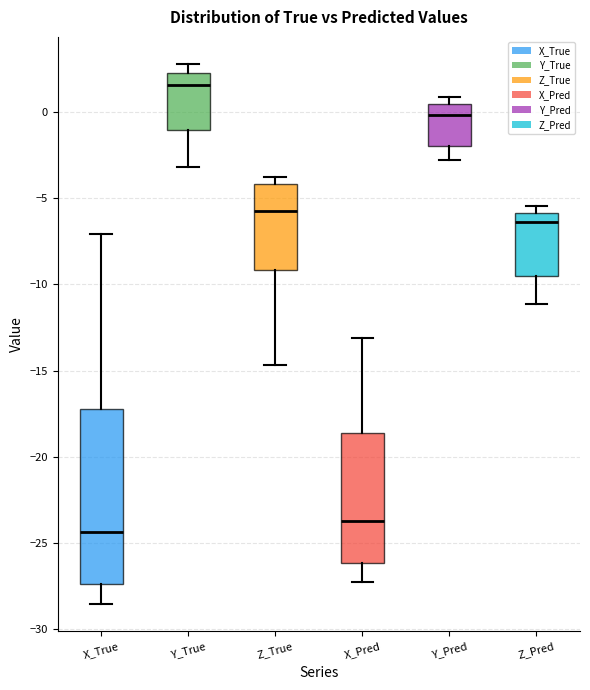

Reading left to right, read every box against the y-axis: the position of its median line, the range the box covers, and the ends of its whiskers. The values are not printed on the chart, so give them approximately, as read against the axis.

X_True: median -24.5, box -27.5 to -17.0, whiskers -28.5 to -7.0
Y_True: median 1.5, box -1.0 to 2.5, whiskers -3.0 to 3.0
Z_True: median -5.5, box -9.0 to -4.0, whiskers -14.5 to -4.0 (just above the box's upper edge)
X_Pred: median -23.5, box -26.0 to -18.5, whiskers -27.0 to -13.0
Y_Pred: median 0.0, box -2.0 to 0.5, whiskers -3.0 to 1.0
Z_Pred: median -6.5, box -9.5 to -6.0, whiskers -11.0 to -5.5